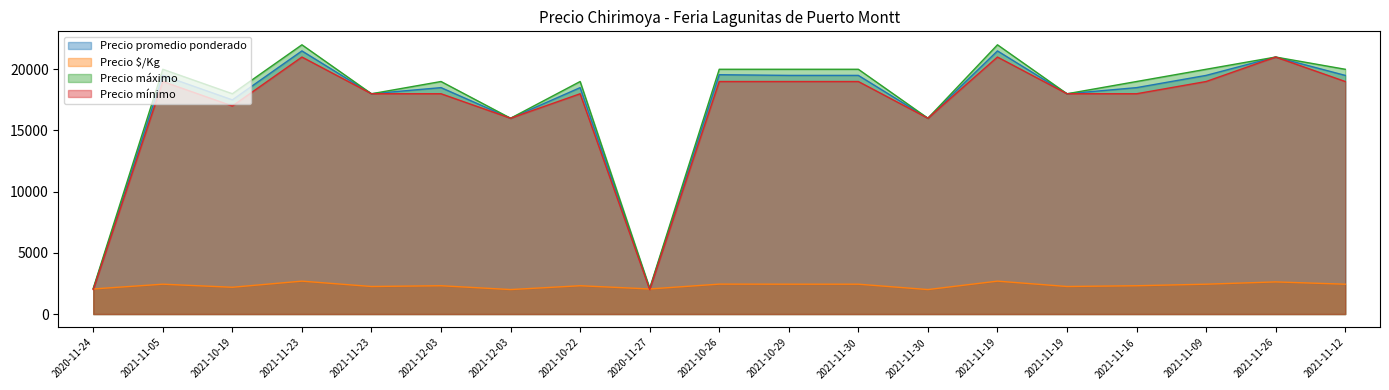

True or false: Precio mínimo and Precio máximo cross at least once.

False